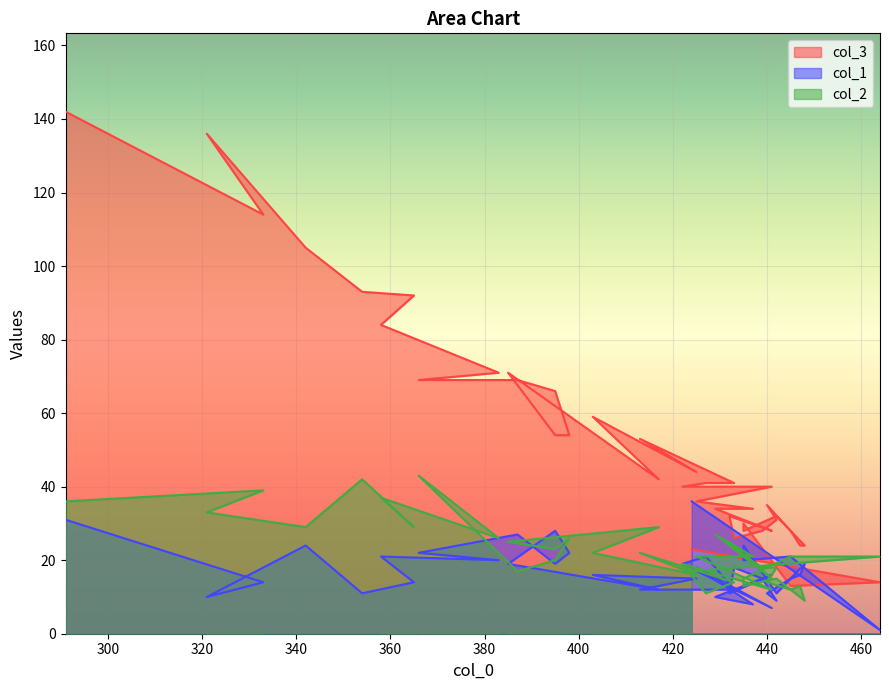

Does the chart display data point markers on the line(s)?

No